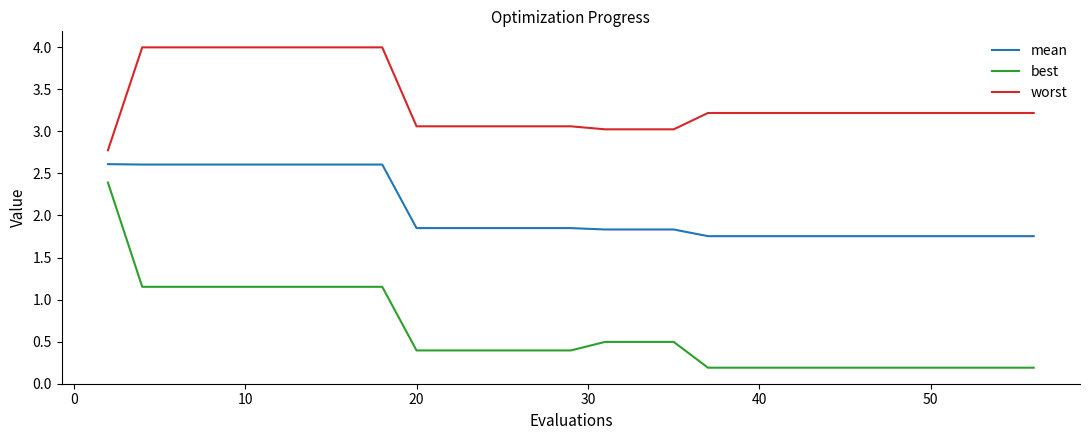

What is the difference between the maximum and minimum values in the best series?

2.2